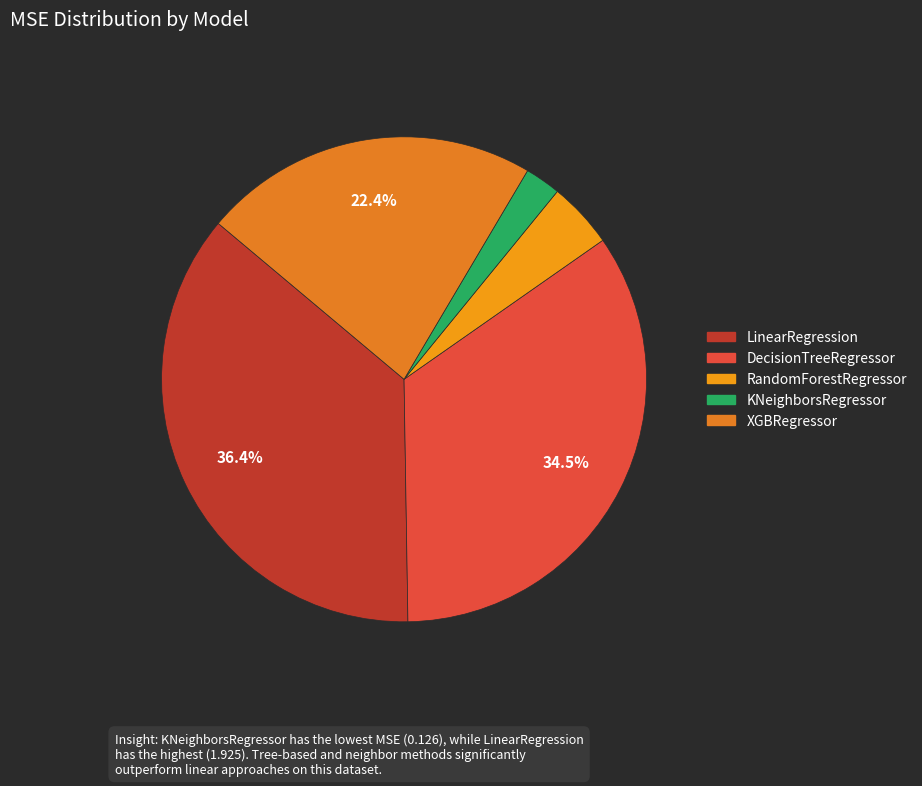

To the nearest percent, what percentage of the pie is DecisionTreeRegressor?

34%